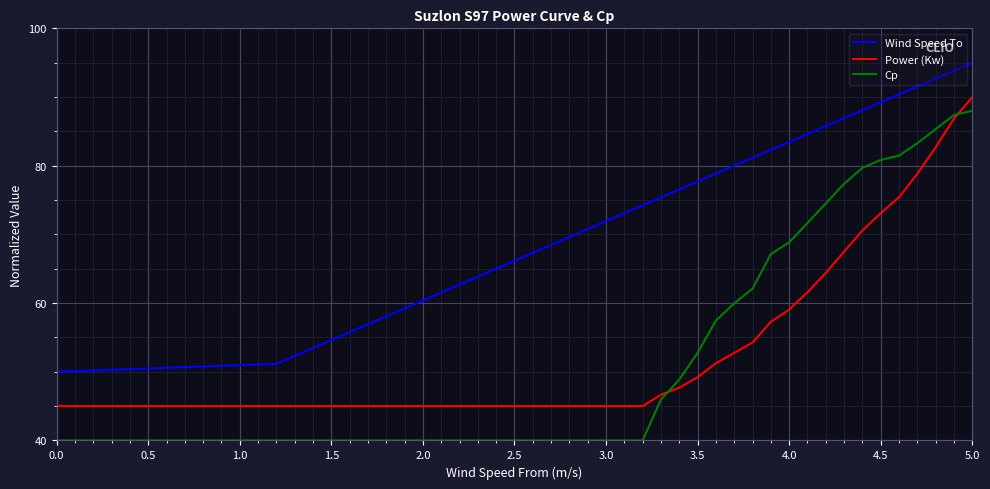

Reading right to left, transcribe all the data shown in this chart.

Wind Speed To: 95.0	93.8	92.7	91.5	90.4	89.2	88.1	86.9	85.8	84.6	83.5	82.3	81.2	80.0	78.8	77.7	76.5	75.4	74.2	73.1	71.9	70.8	69.6	68.5	67.3	66.2	65.0	63.8	62.7	61.5	60.4	59.2	58.1	56.9	55.8	54.6	53.5	52.3	51.2	50.0
Power (Kw): 90.0	86.9	82.7	78.8	75.4	73.1	70.6	67.5	64.4	61.6	59.0	57.3	54.3	52.7	51.2	49.2	47.7	46.7	45.0	45.0	45.0	45.0	45.0	45.0	45.0	45.0	45.0	45.0	45.0	45.0	45.0	45.0	45.0	45.0	45.0	45.0	45.0	45.0	45.0	45.0
Cp: 88.0	87.4	85.3	83.3	81.5	80.8	79.7	77.4	74.5	71.7	68.8	67.1	62.1	60.0	57.5	52.8	48.9	46.0	40.0	40.0	40.0	40.0	40.0	40.0	40.0	40.0	40.0	40.0	40.0	40.0	40.0	40.0	40.0	40.0	40.0	40.0	40.0	40.0	40.0	40.0